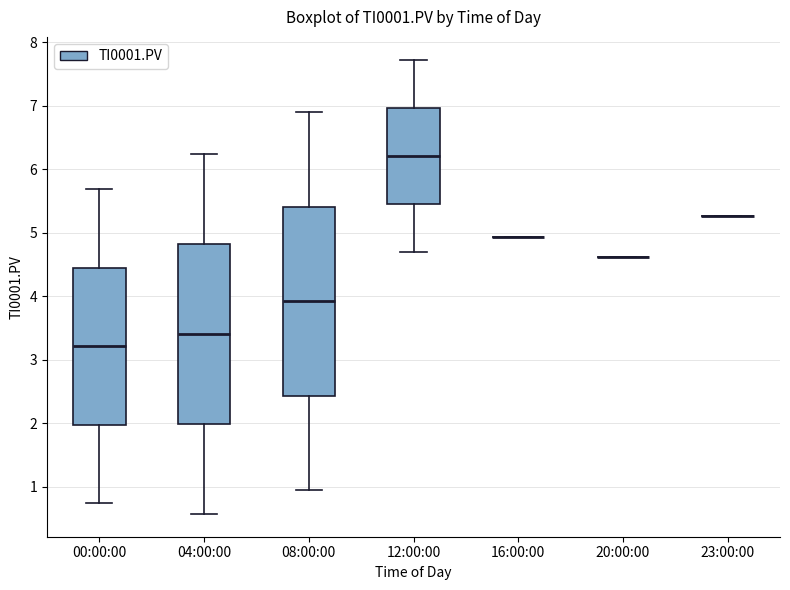

Reading left to right, transcribe this box plot: for each box, give where its median line is, the range the box spans, and where its two whiskers end, as read against the y-axis. The values are not printed on the chart, so give them approximately, as read against the axis.

00:00:00: median 3.2, box 2.0 to 4.4, whiskers 0.7 to 5.7
04:00:00: median 3.4, box 2.0 to 4.8, whiskers 0.6 to 6.2
08:00:00: median 3.9, box 2.4 to 5.4, whiskers 0.9 to 6.9
12:00:00: median 6.2, box 5.4 to 7.0, whiskers 4.7 to 7.7
16:00:00: box collapsed to a line at 4.9, whiskers 4.9 to 4.9
20:00:00: box collapsed to a line at 4.6, whiskers 4.6 to 4.6
23:00:00: box collapsed to a line at 5.3, whiskers 5.3 to 5.3